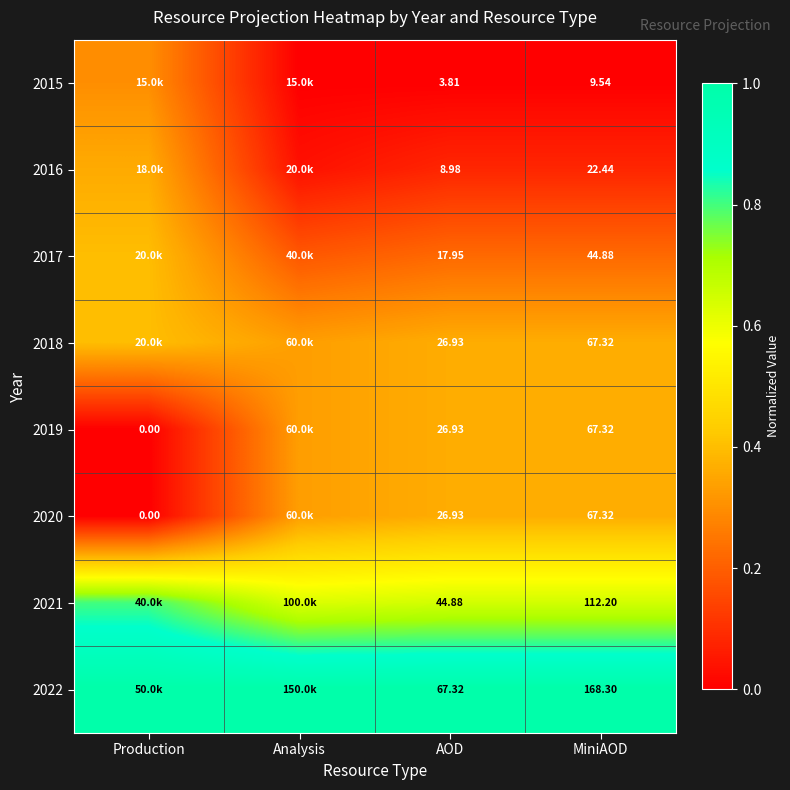

The value of 2019 at AOD is 0.4. True or false?

True